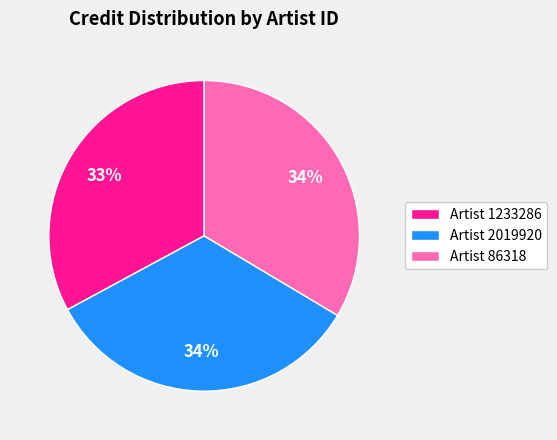

Do Artist 2019920 and Artist 1233286 together represent more than half of the pie?

Yes